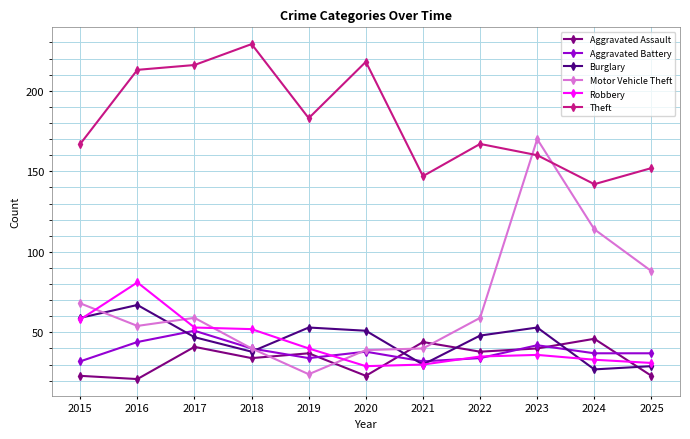

Where is the first local minimum for Aggravated Battery?

2019